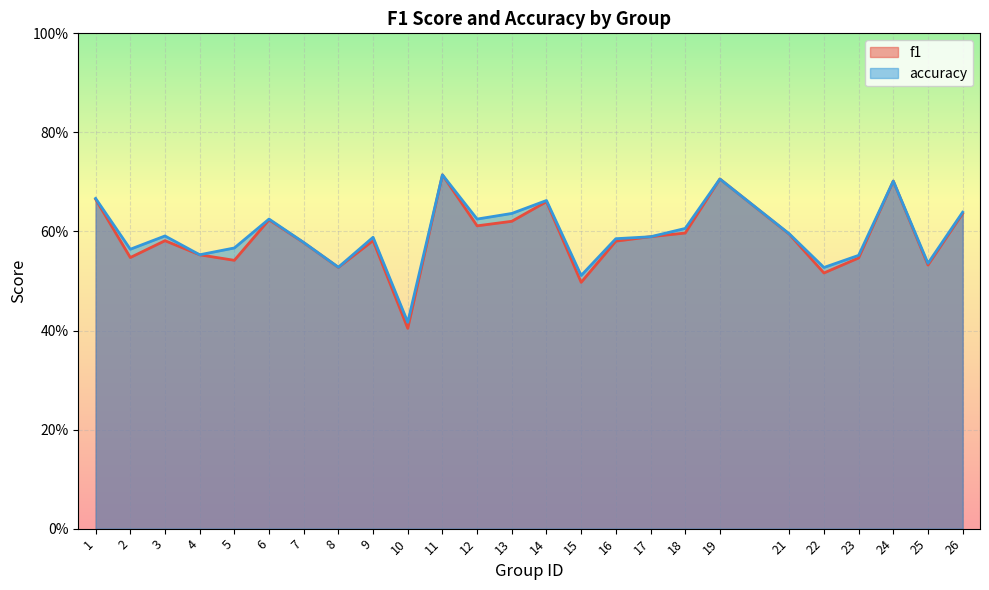

Between 11 and 17, which series saw the biggest shift?

accuracy